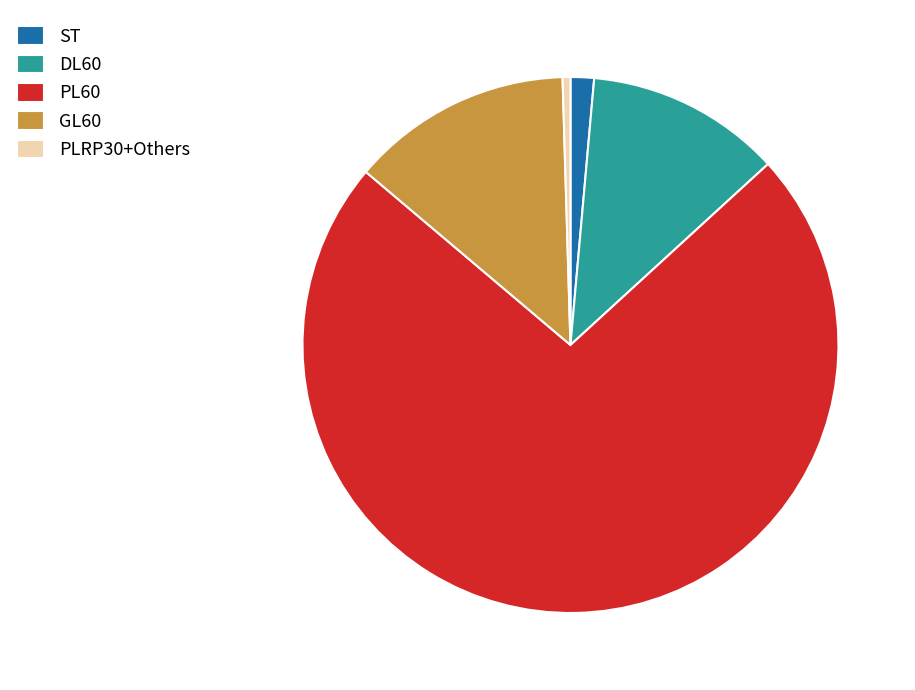

What is the largest slice in the pie chart?

PL60